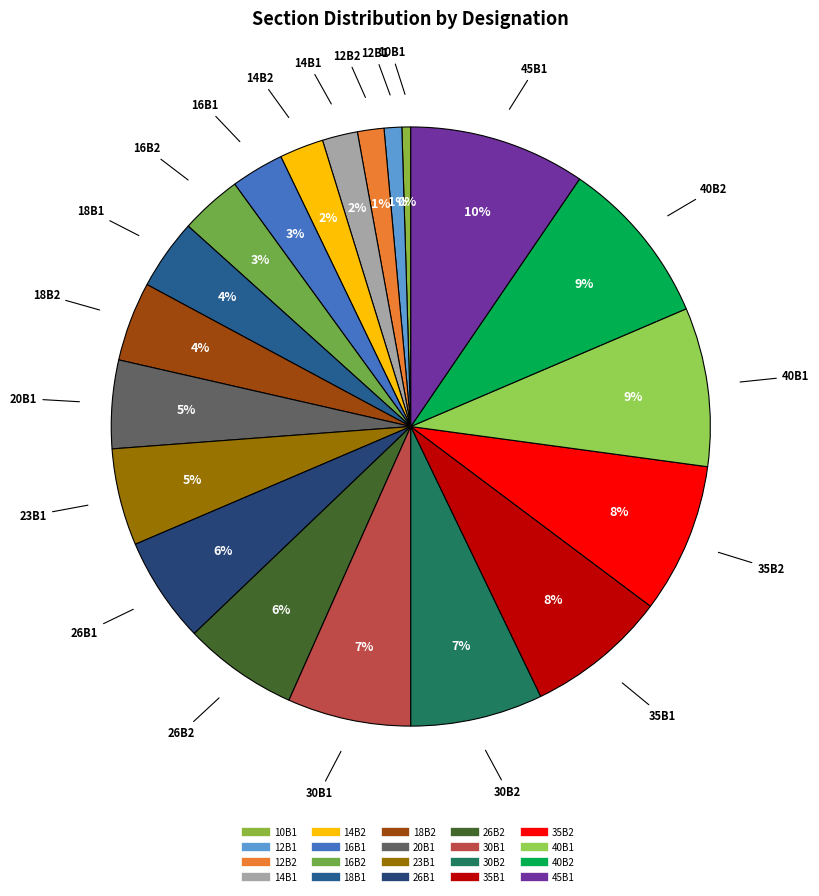

What percentage is the 30B2 slice, to the nearest percent?

7%